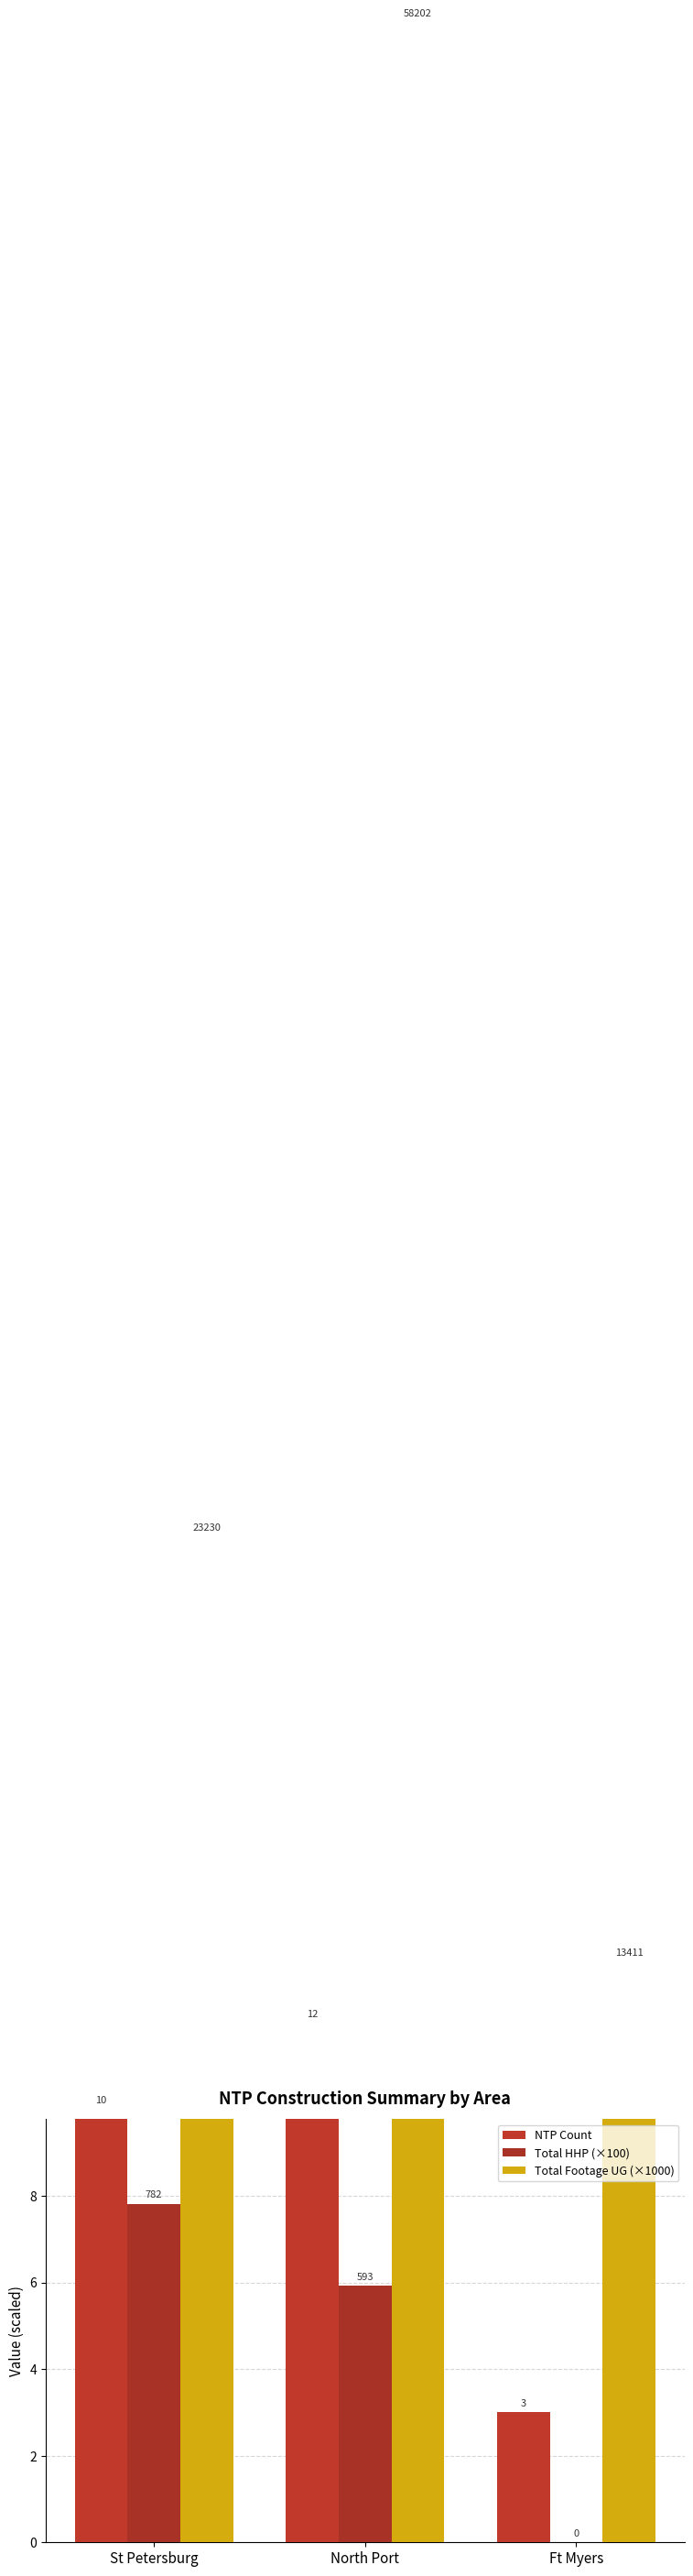

What position from the left is Ft Myers?

3